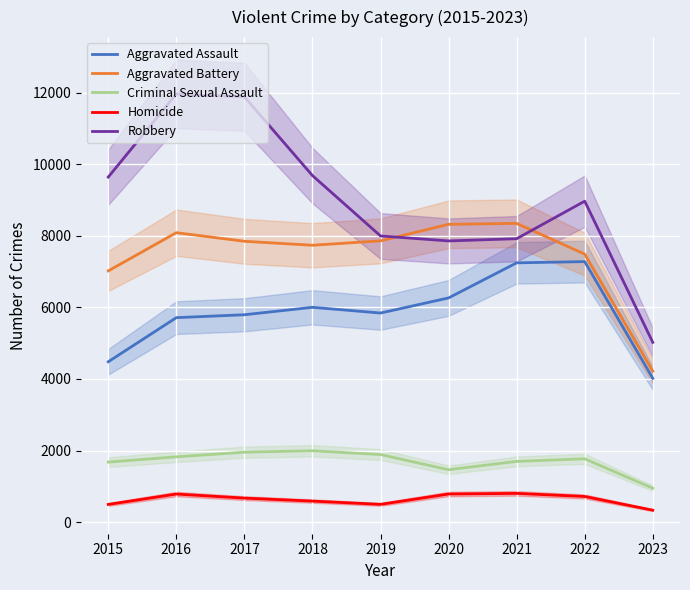

What is the total value across all series at 2021?

26007